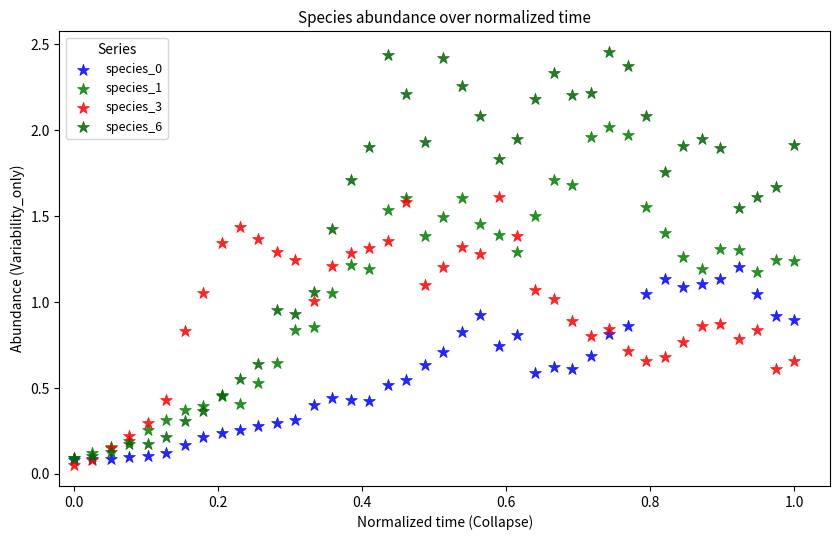

Which series has the widest spread of Y values?

species_6